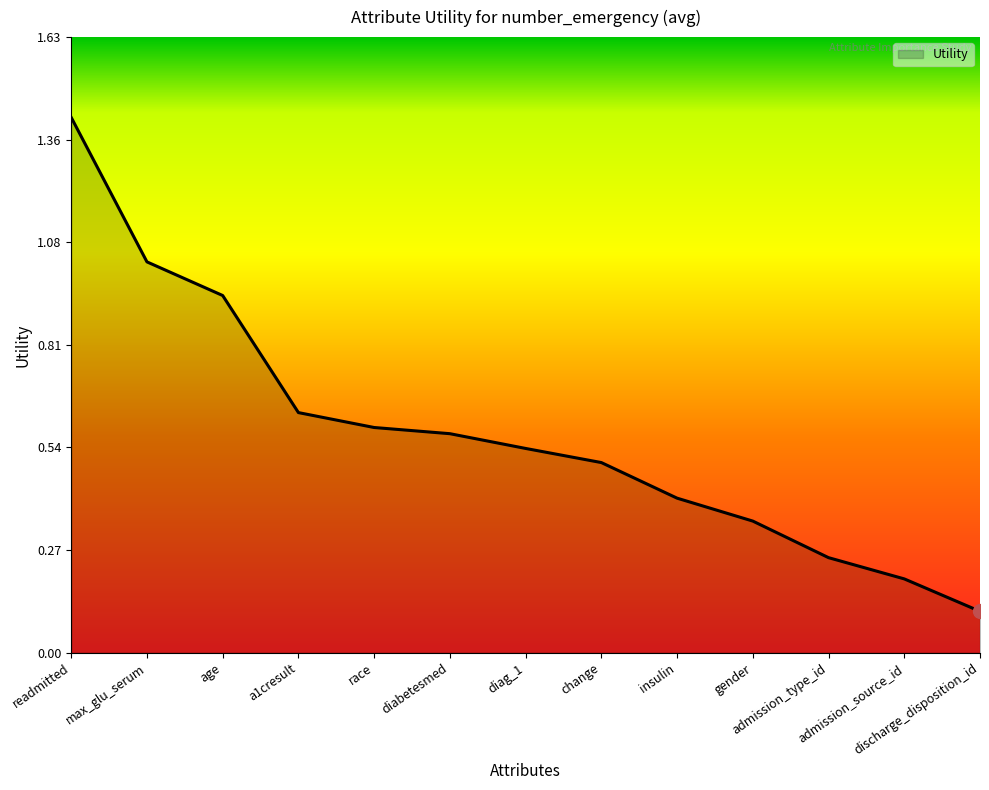

What is the change in value from a1cresult to diabetesmed?

-0.1